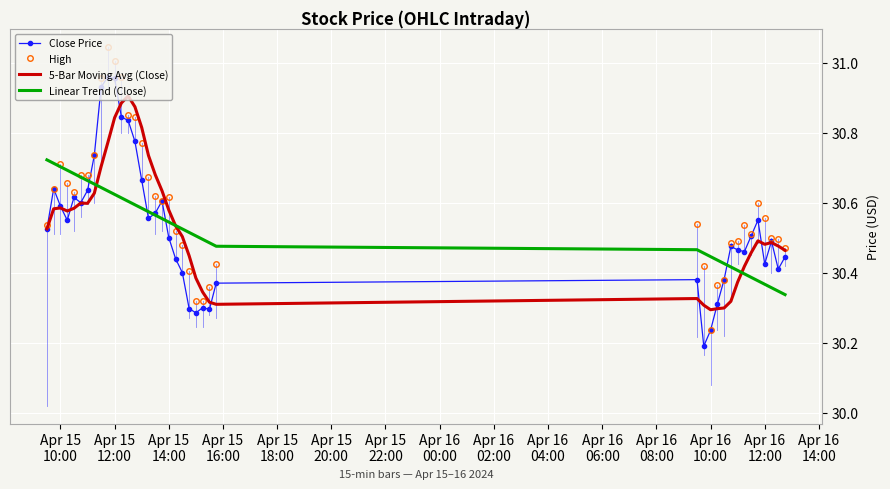

Which series has the largest total across all categories?

High